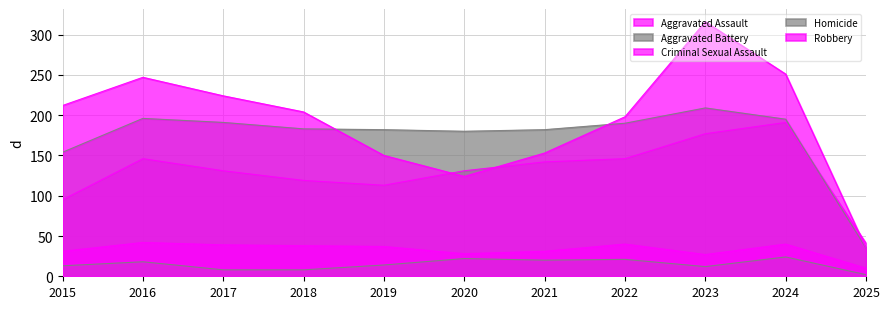

True or false: Robbery and Homicide intersect in this chart.

False